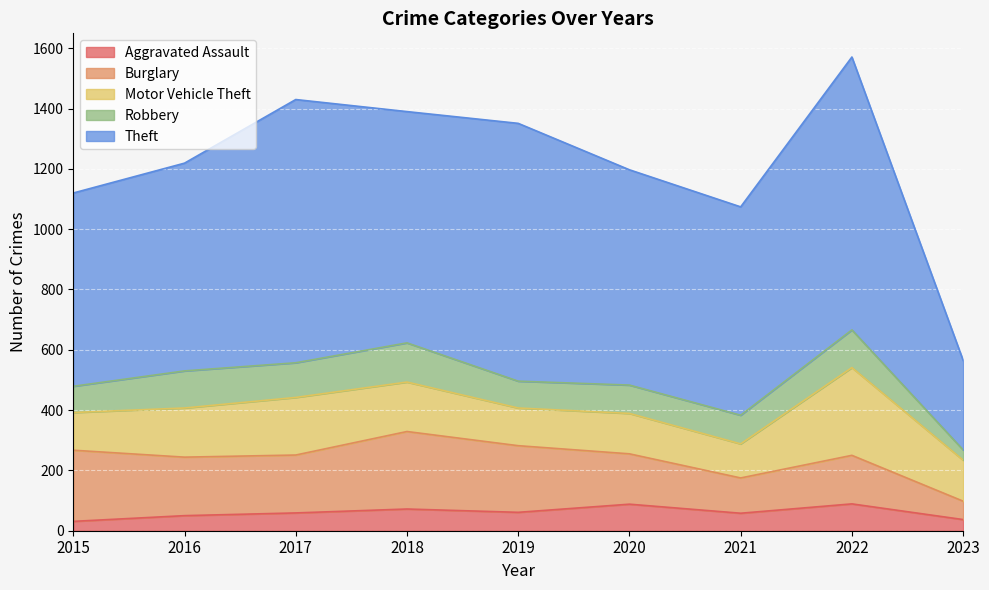

Where is Theft nearest to the value 601?

2015